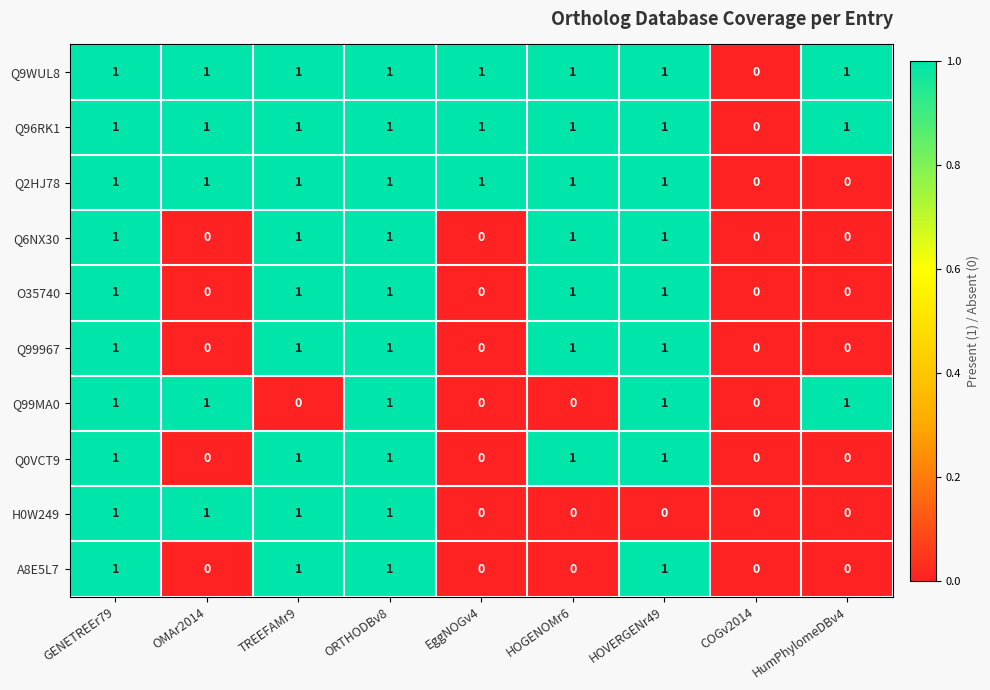

What is the sum of all O35740 values?

5